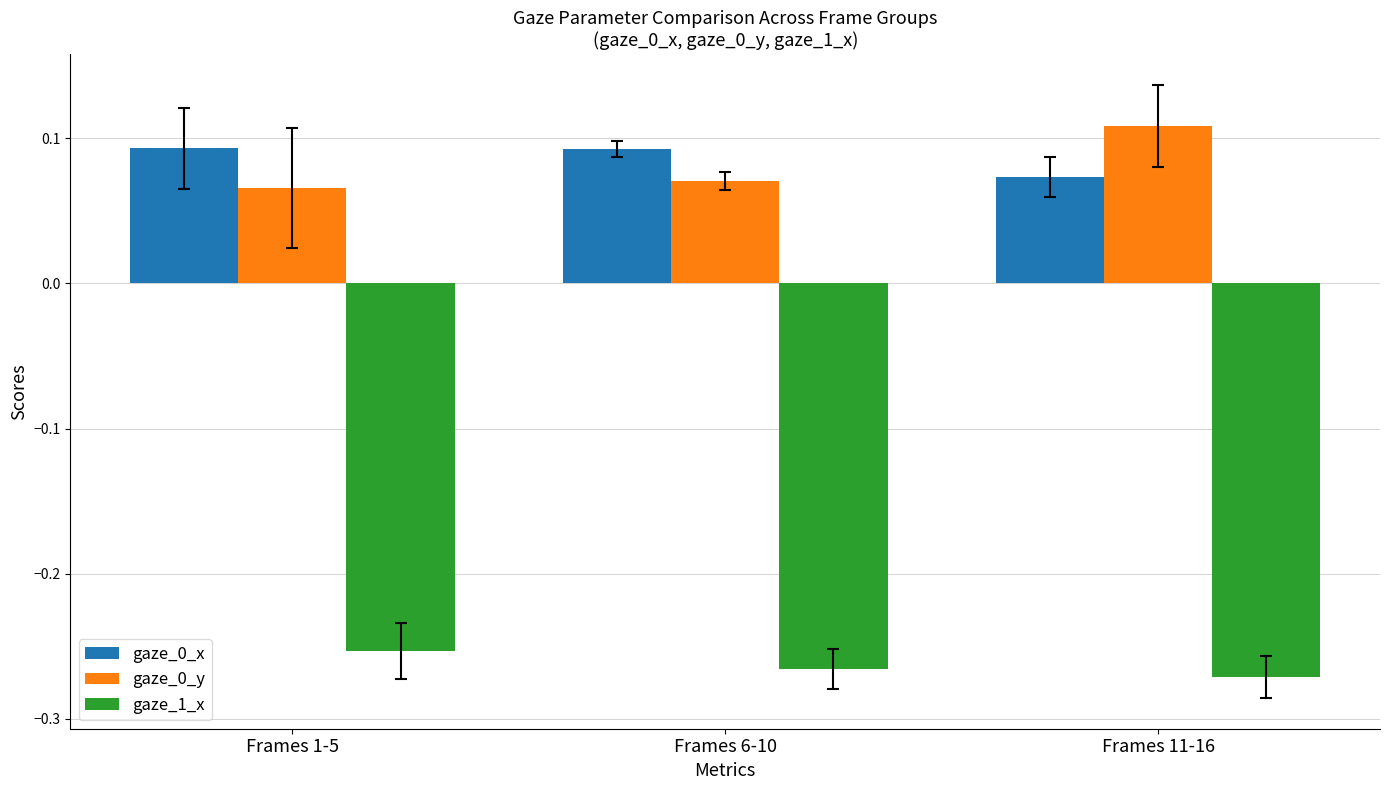

How many groups of bars are there?

3